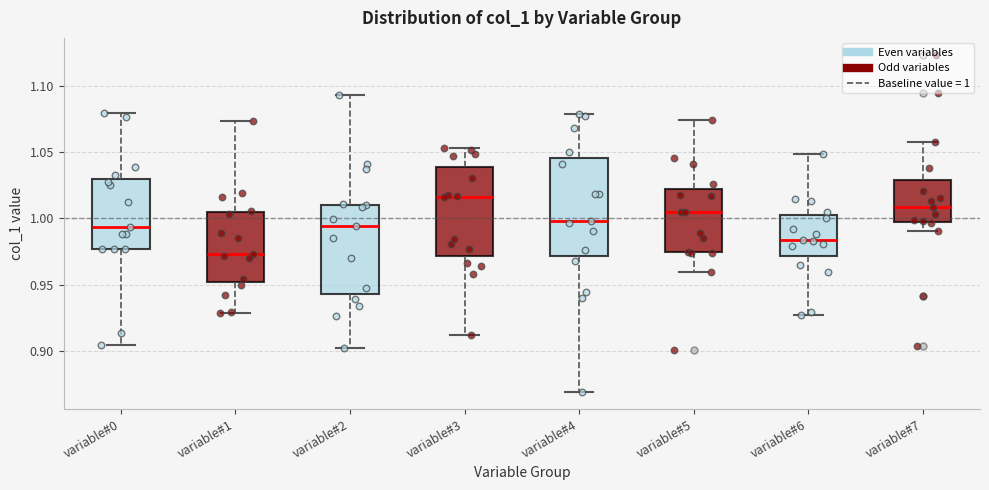

Reading left to right, read every box against the y-axis: the position of its median line, the range the box covers, and the ends of its whiskers. The values are not printed on the chart, so give them approximately, as read against the axis.

variable#0: median 0.995, box 0.975 to 1.030, whiskers 0.905 to 1.080
variable#1: median 0.975, box 0.950 to 1.005, whiskers 0.930 to 1.075
variable#2: median 0.995, box 0.945 to 1.010, whiskers 0.900 to 1.095
variable#3: median 1.015, box 0.970 to 1.040, whiskers 0.910 to 1.055
variable#4: median 1.000, box 0.970 to 1.045, whiskers 0.870 to 1.080
variable#5: median 1.005, box 0.975 to 1.020, whiskers 0.960 to 1.075
variable#6: median 0.985, box 0.970 to 1.005, whiskers 0.925 to 1.050
variable#7: median 1.010, box 0.995 to 1.030, whiskers 0.990 to 1.055